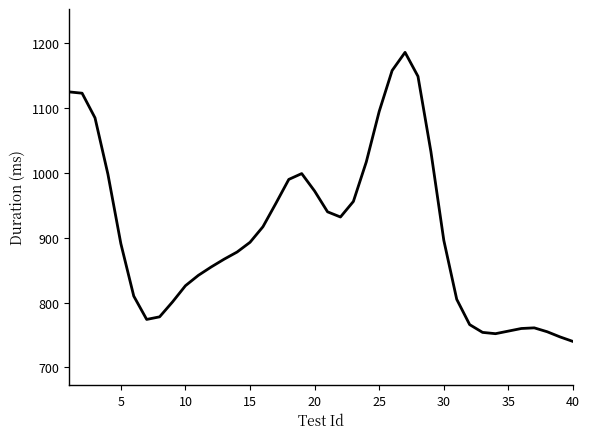

What is the smallest value displayed?

740